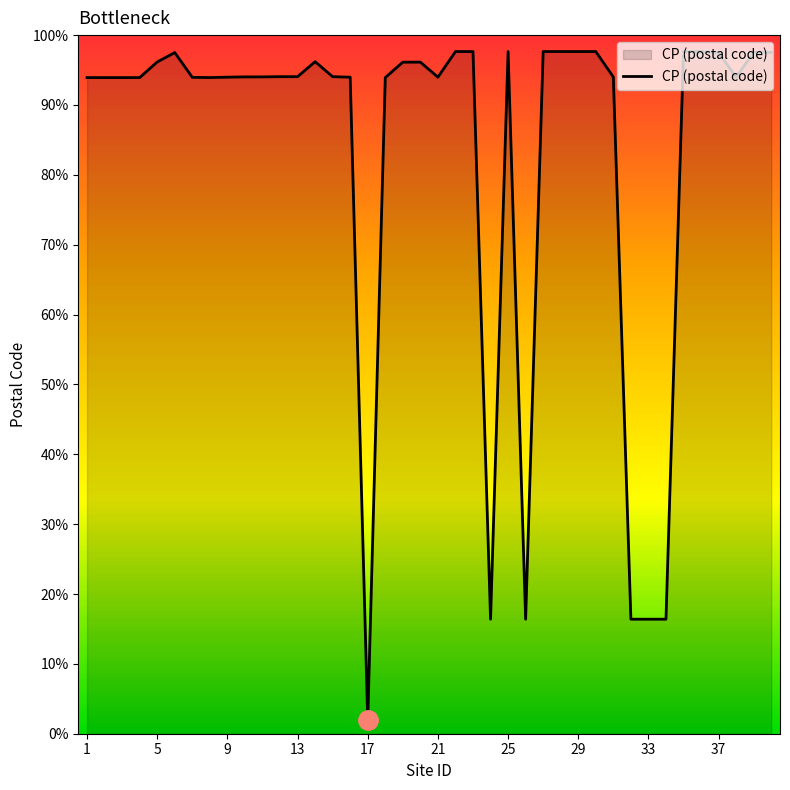

What is the label of the 28th point from the right?

13